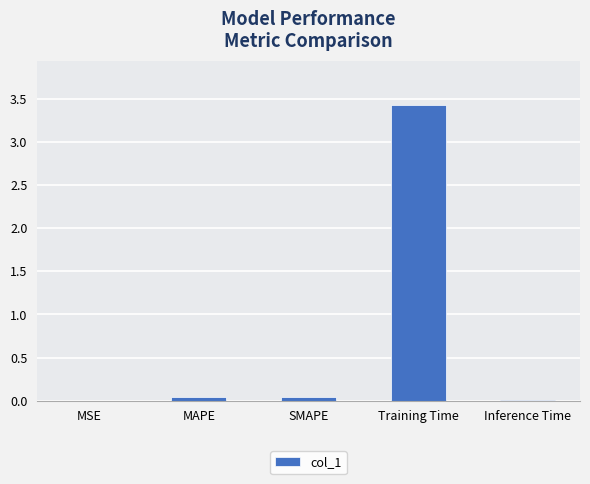

What is the sum of the values at Inference Time and Training Time?

3.4